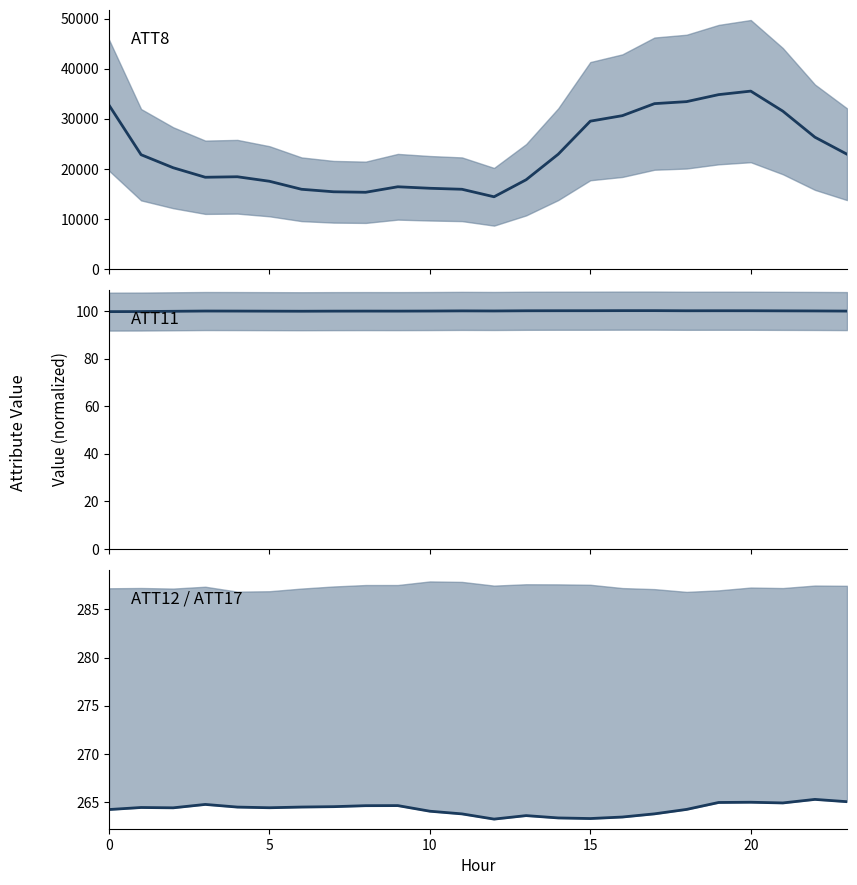

True or false: ATT12 and ATT11 mean intersect in this chart.

False